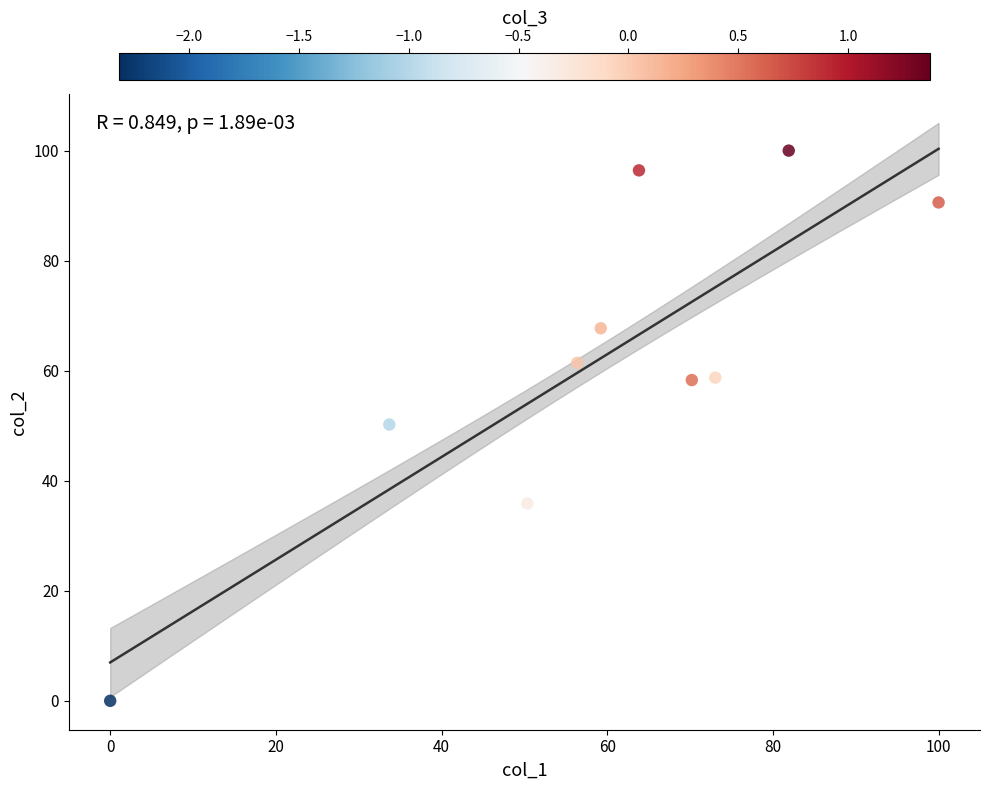

What is the range of Y values (max minus min)?

100.0